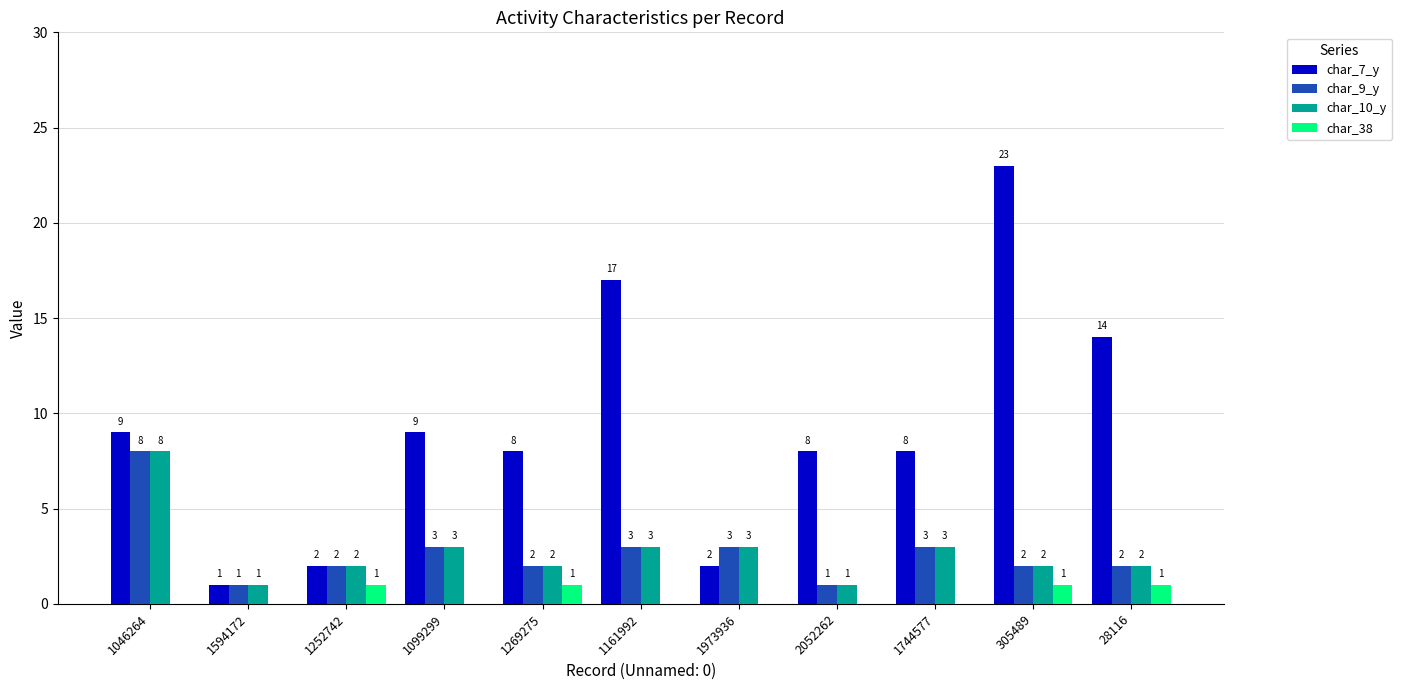

The char_38 series shows 1 at 1252742. True or false?

True